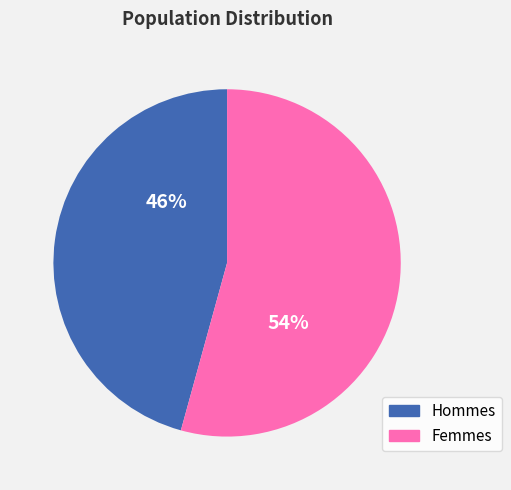

Between Hommes and Femmes, which is larger?

Femmes